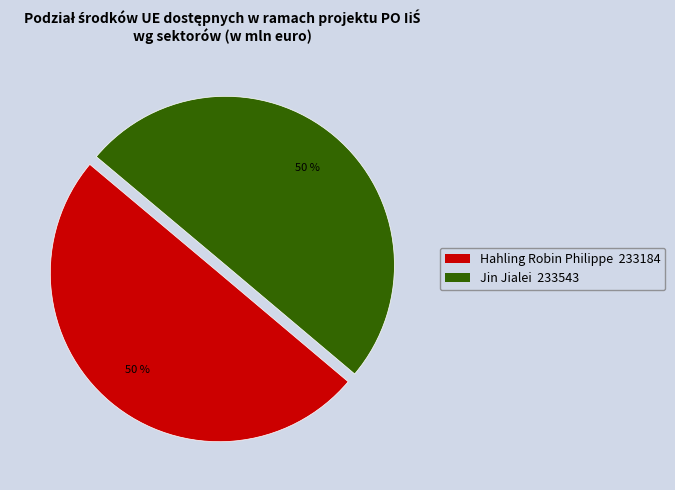

To the nearest percent, what is the average slice percentage?

50%